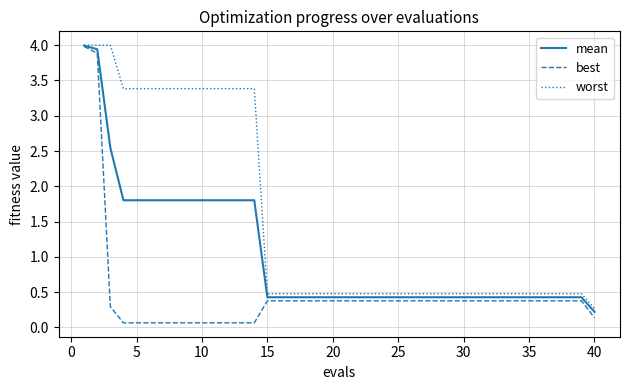

What is the sum of all mean values?

41.2